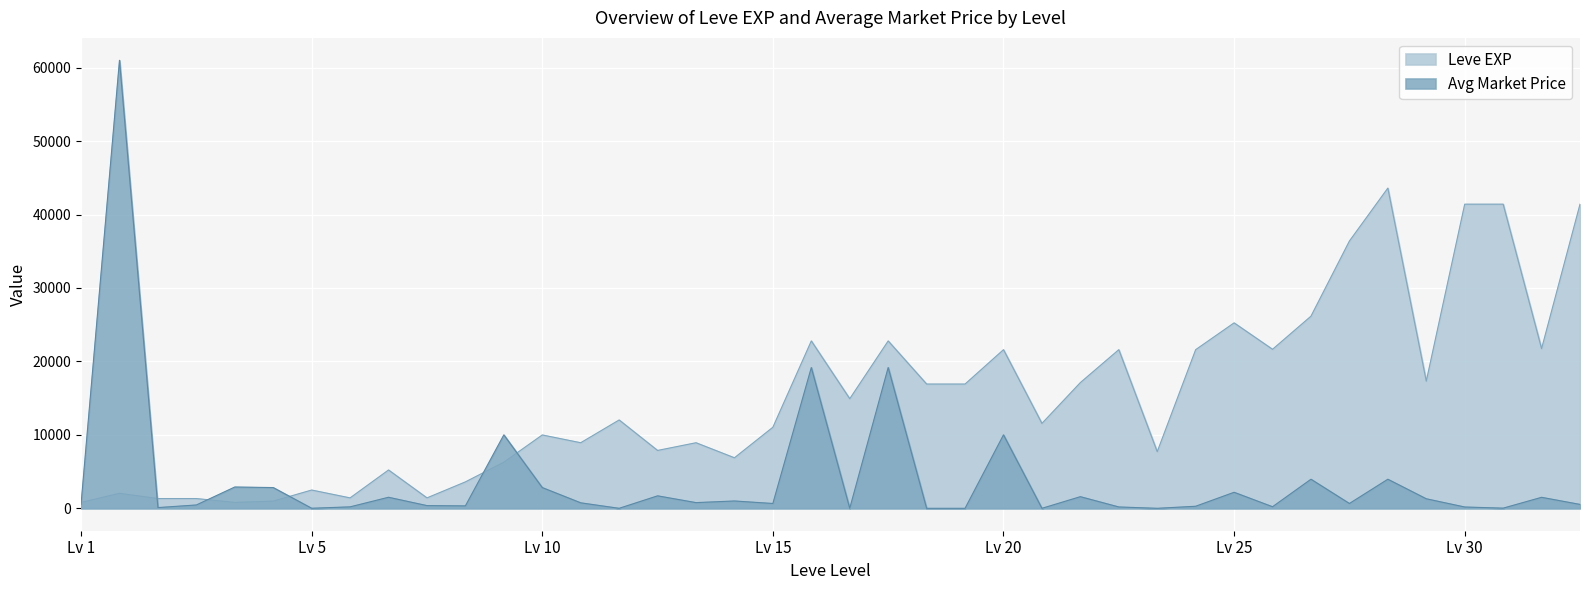

Which category has the lowest value in the currentAveragePrice series?

10